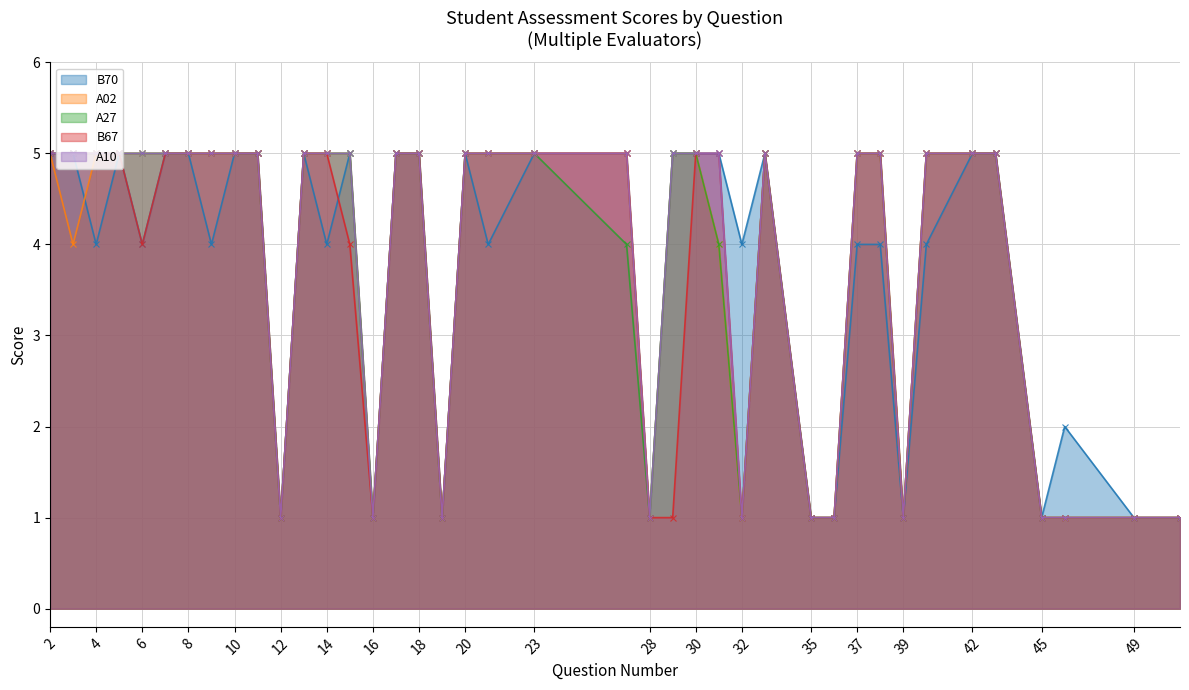

At which label does B70 reach its minimum?

12